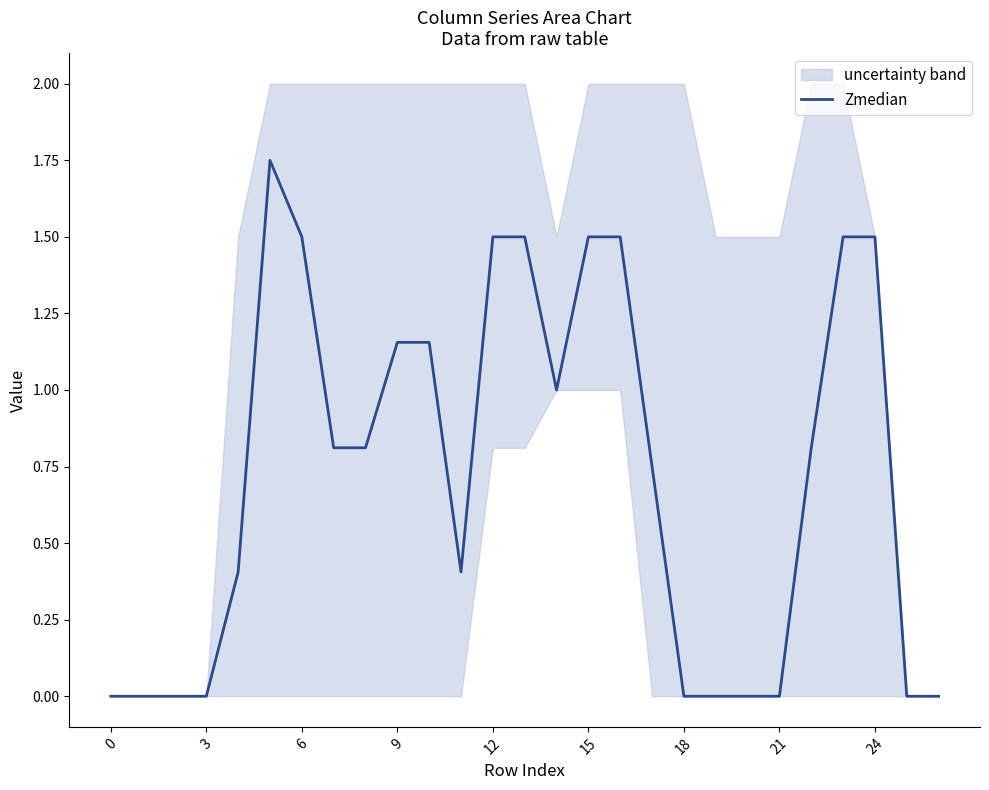

The value of Zmedian at 3 is 0.0. True or false?

True